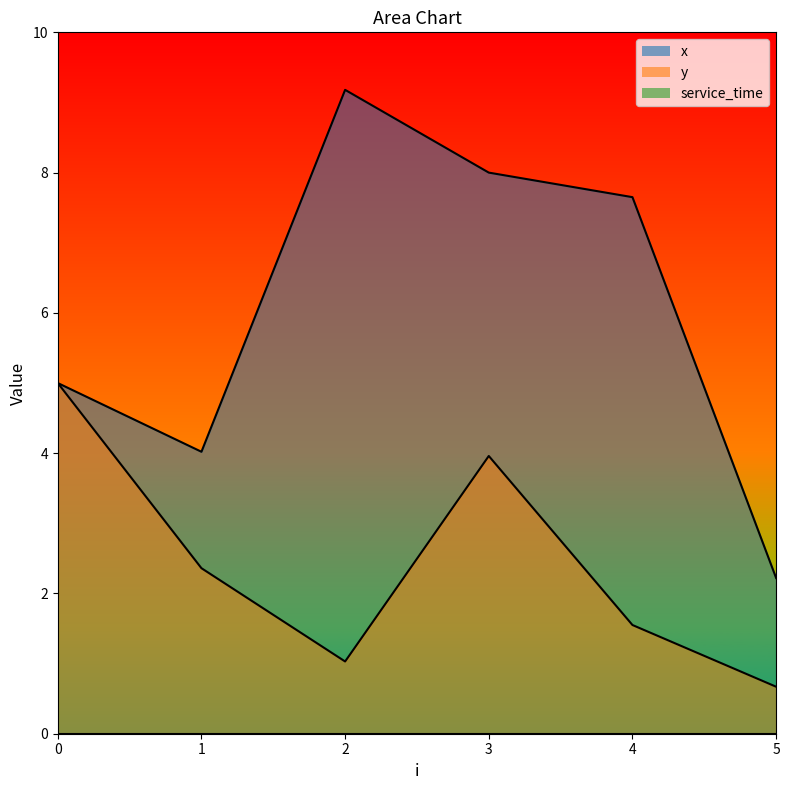

In y, how many points are higher than both neighbors (excluding endpoints)?

1